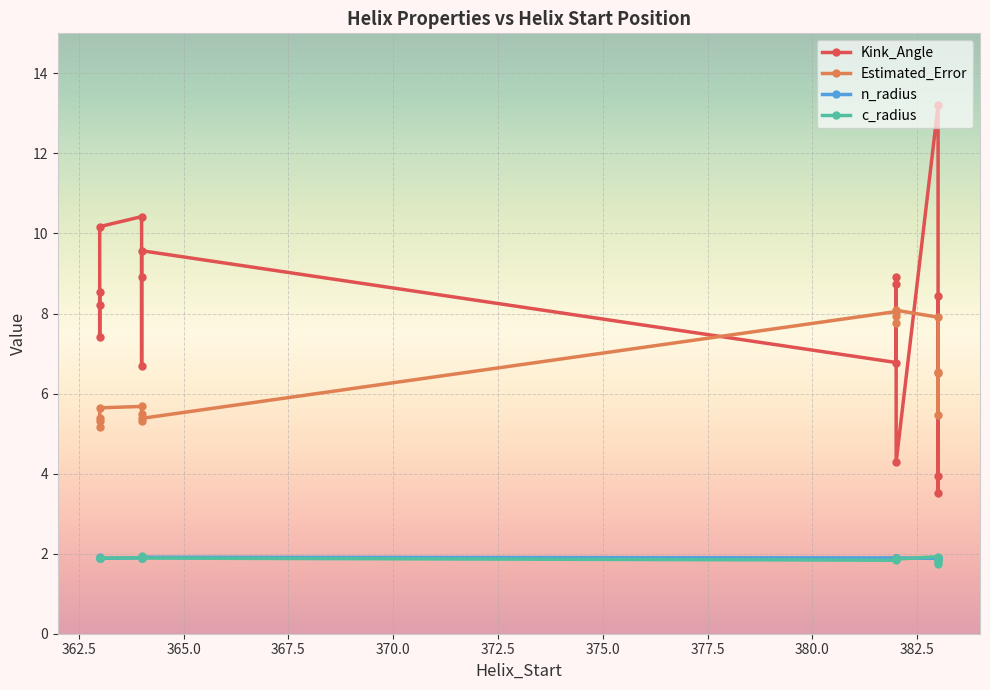

What is the total value across all series at 364?

18.8